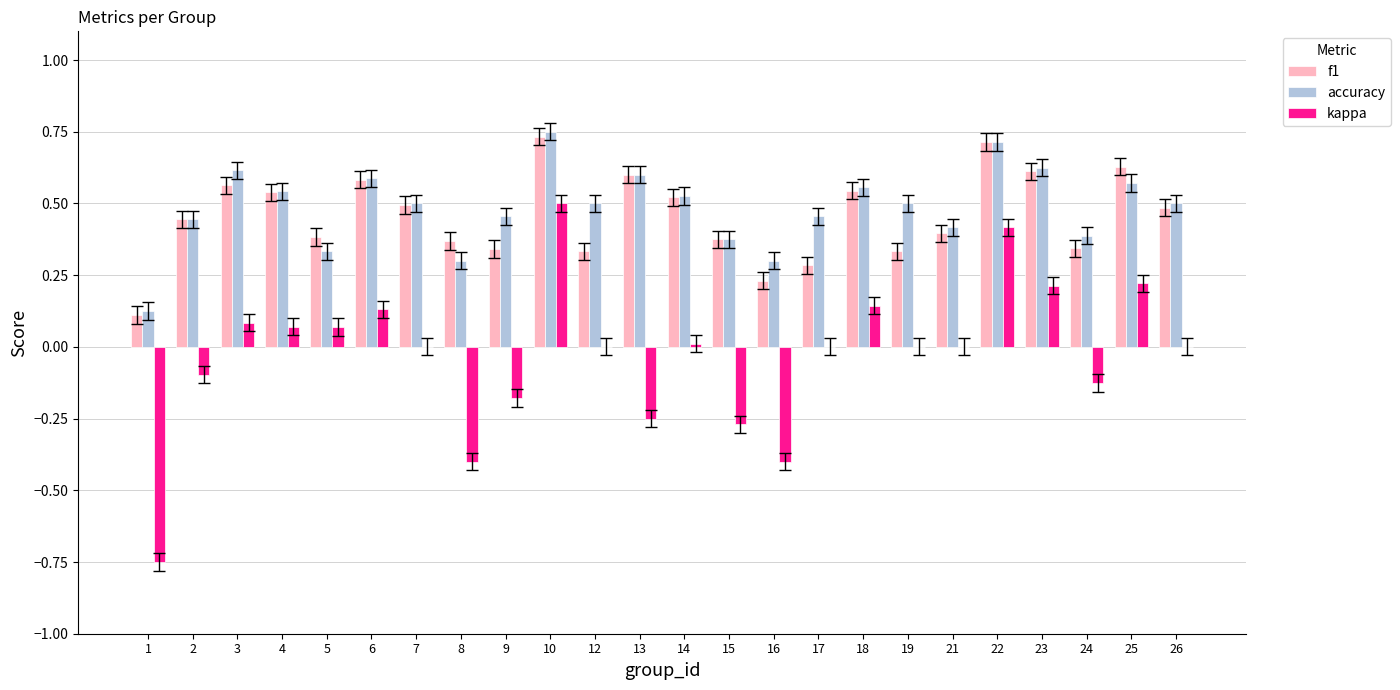

What are all the series names shown in the legend?

f1, accuracy, kappa